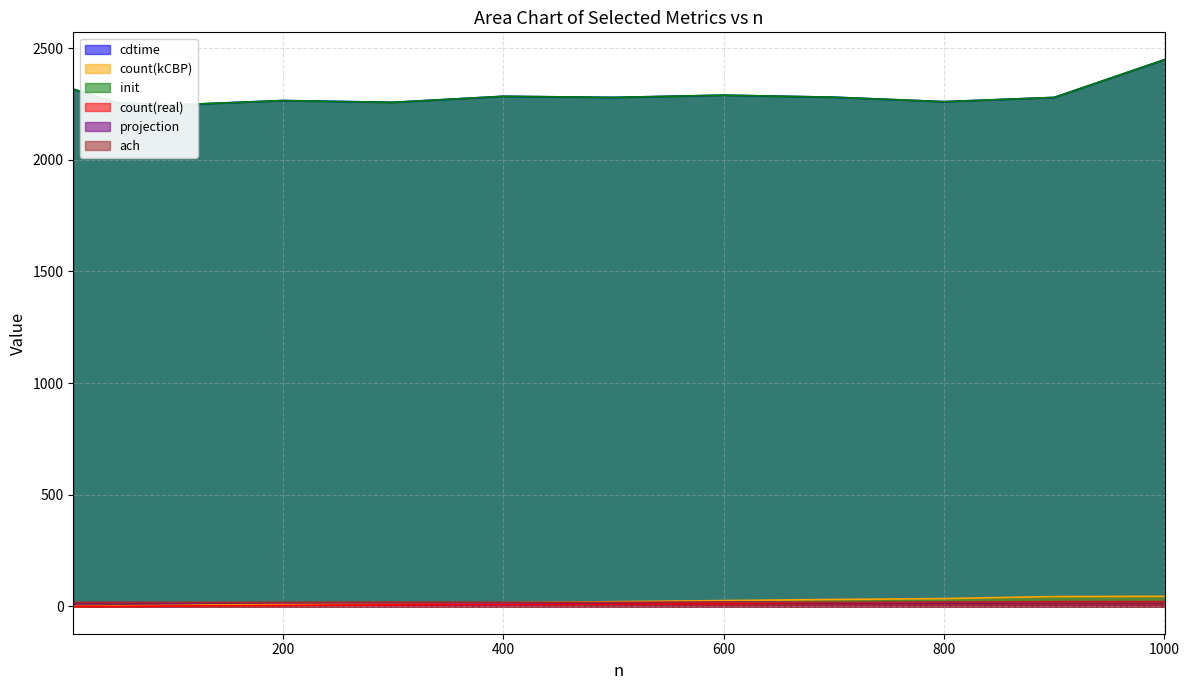

True or false: count(real) has a value of 20 at 600.

False